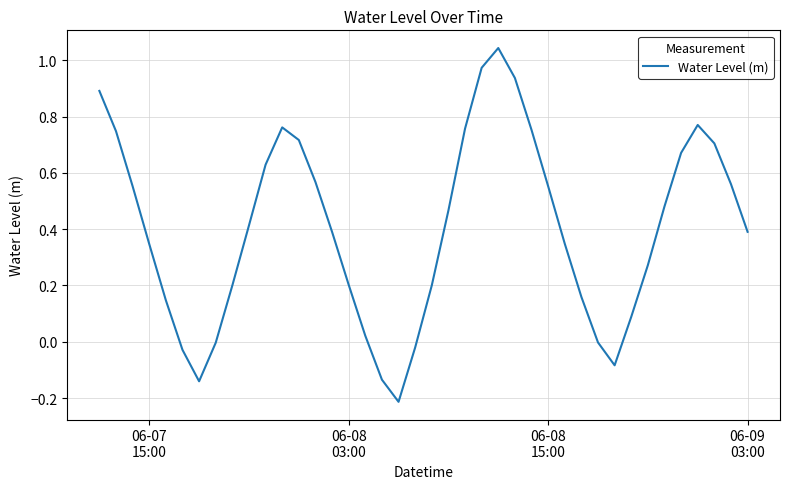

What is the difference between the maximum and minimum values?

1.3